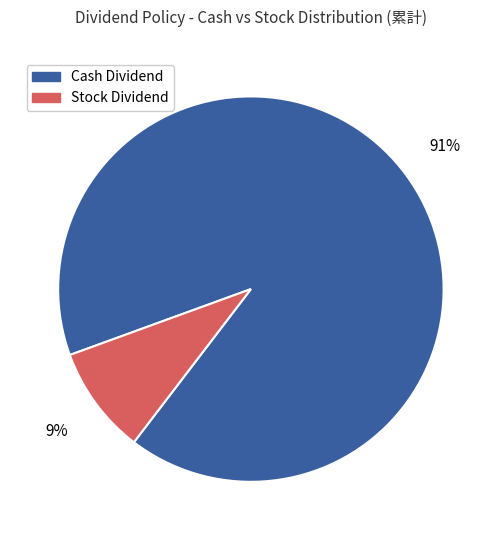

To the nearest percent, what is the difference between the largest and smallest slice percentages?

82%